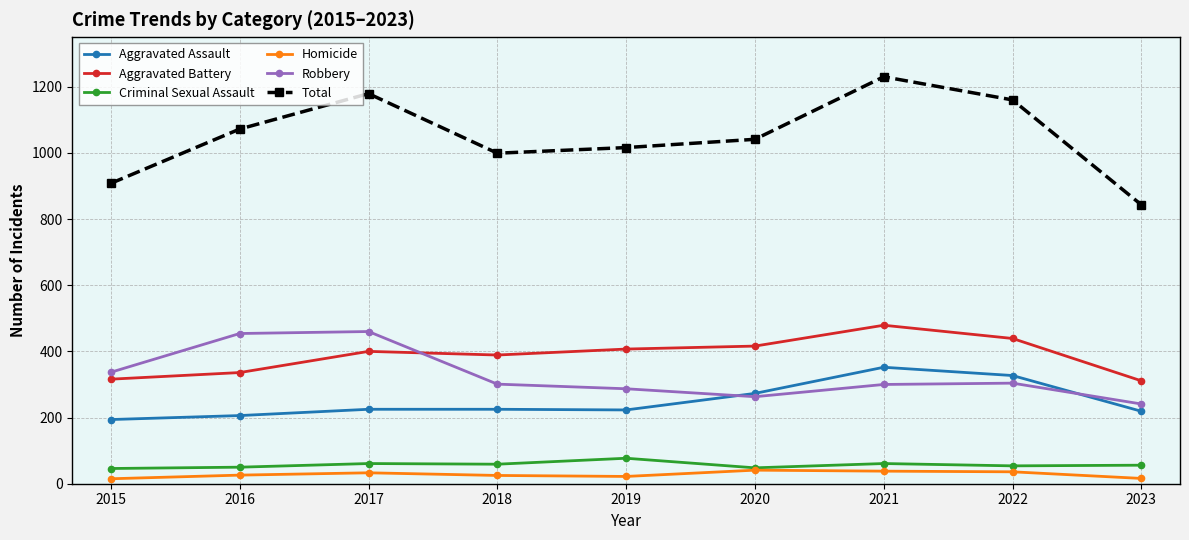

What is the value of the Robbery point at the 5th from the left?

287